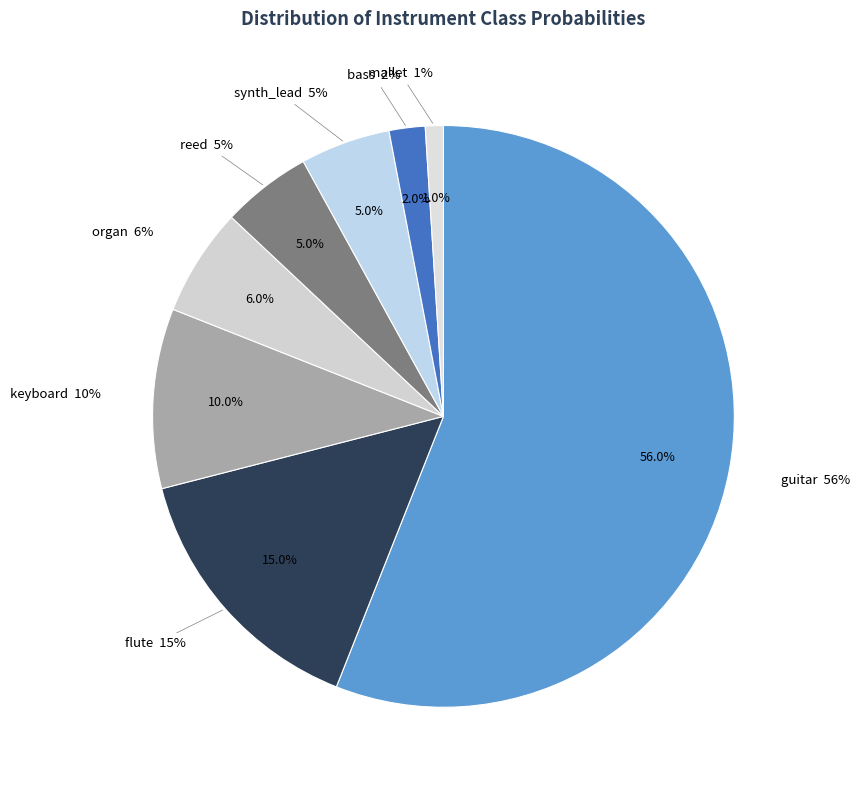

To the nearest percent, what is the difference between the largest and smallest slice percentages?

55%